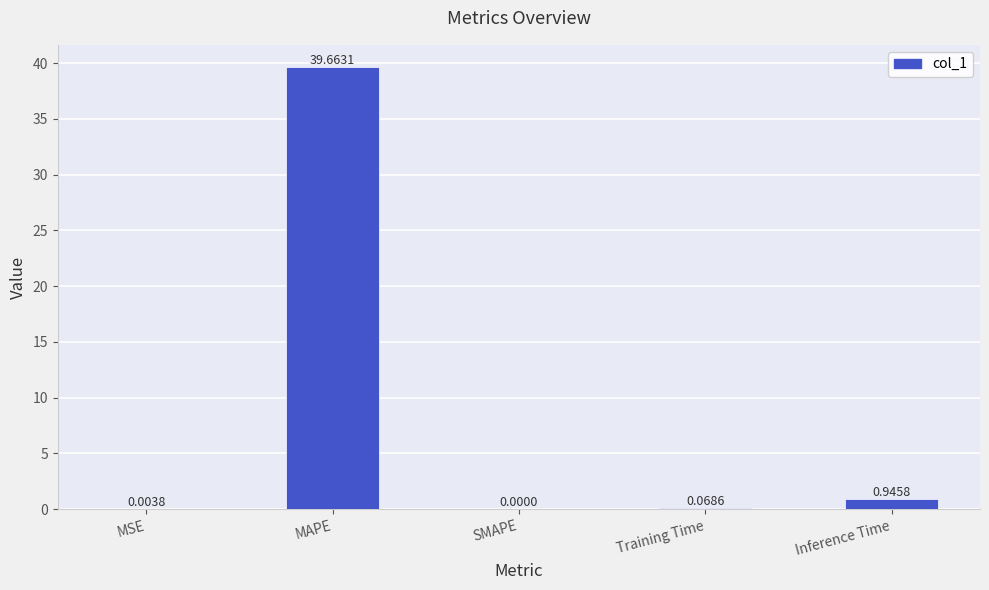

Where is the data nearest to the value 19?

Inference Time